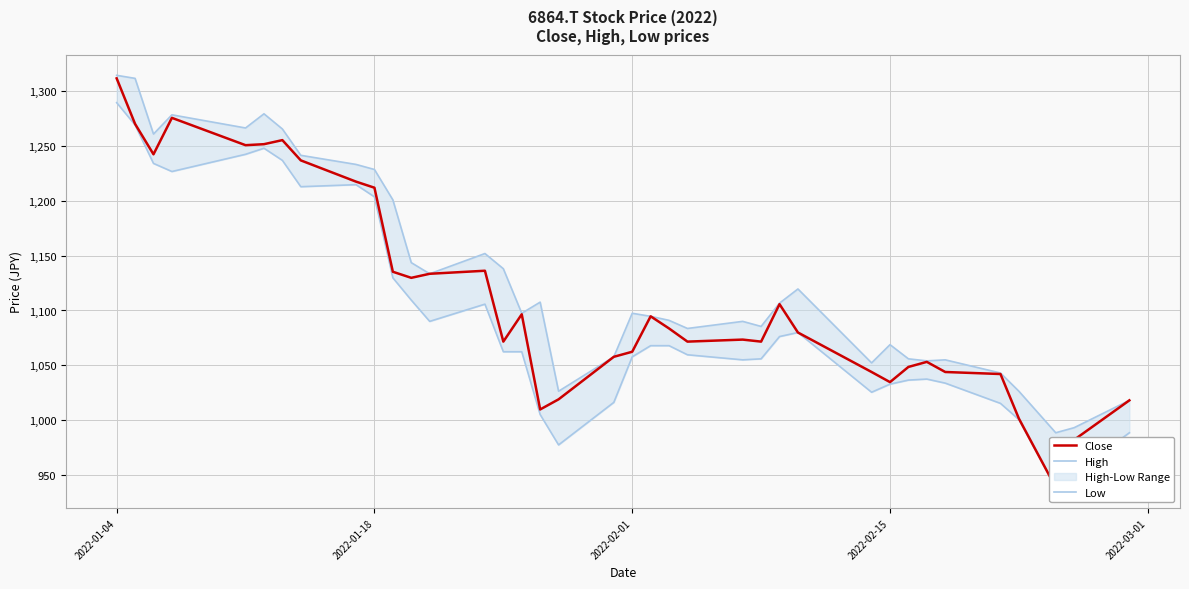

True or false: High and Low intersect in this chart.

False